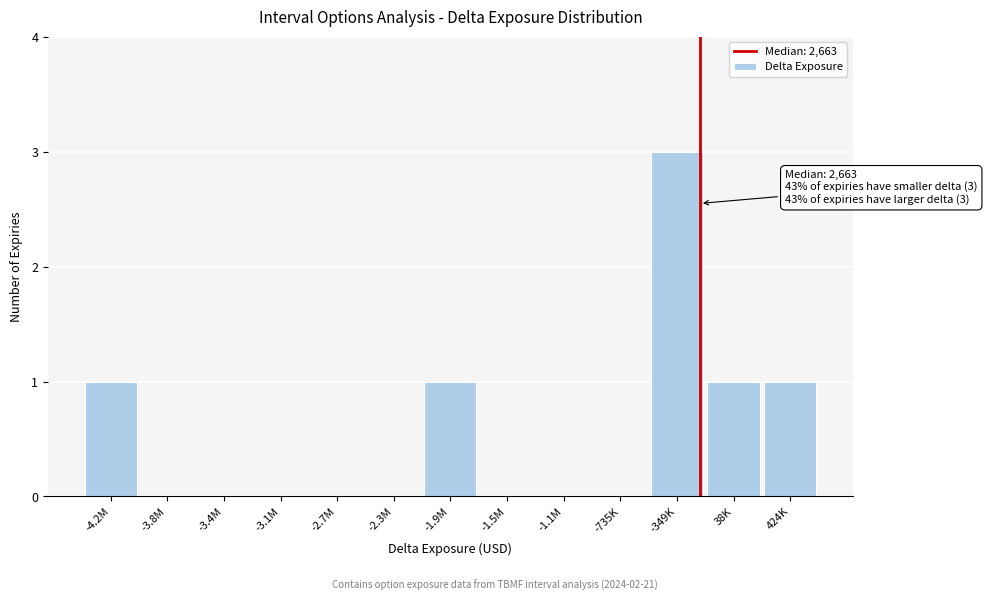

Reading left to right, what are all the values shown in this chart?

-4.2M=1	-3.8M=0	-3.4M=0	-3.1M=0	-2.7M=0	-2.3M=0	-1.9M=1	-1.5M=0	-1.1M=0	-735K=0	-349K=3	38K=1	424K=1